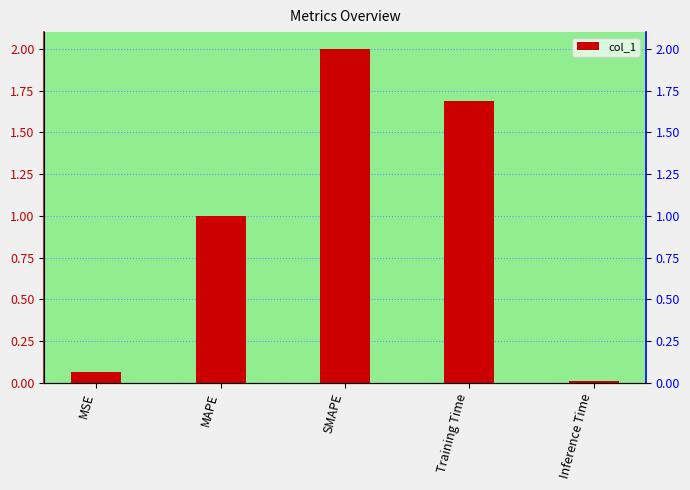

What is the label of the 5th bar from the right?

MSE